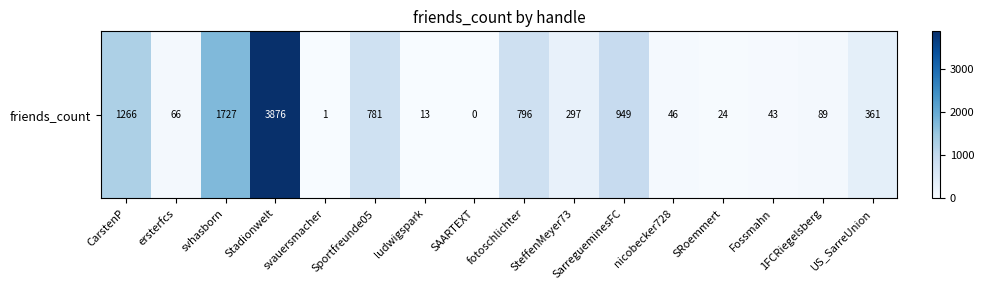

List the labels in order of value, smallest first.

SAARTEXT, svauersmacher, ludwigspark, SRoemmert, Fossmahn, nicobecker728, ersterfcs, 1FCRiegelsberg, SteffenMeyer73, US_SarreUnion, Sportfreunde05, fotoschlichter, SarregueminesFC, CarstenP, svhasborn, Stadionwelt